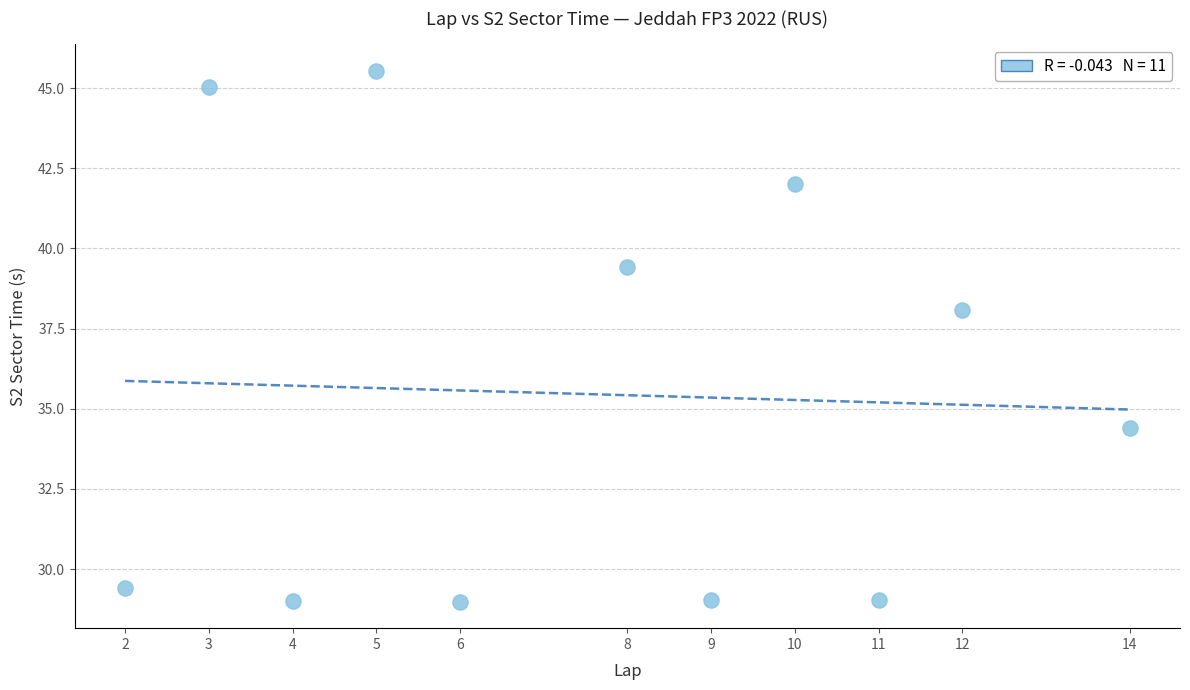

What is the average Y value?

35.5